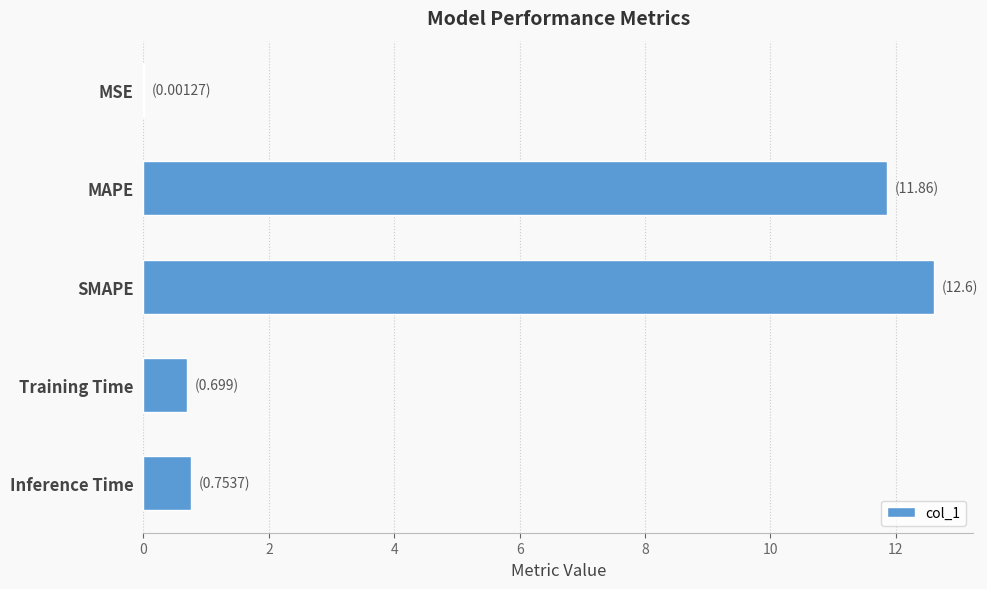

What is the sum of all values?

25.9